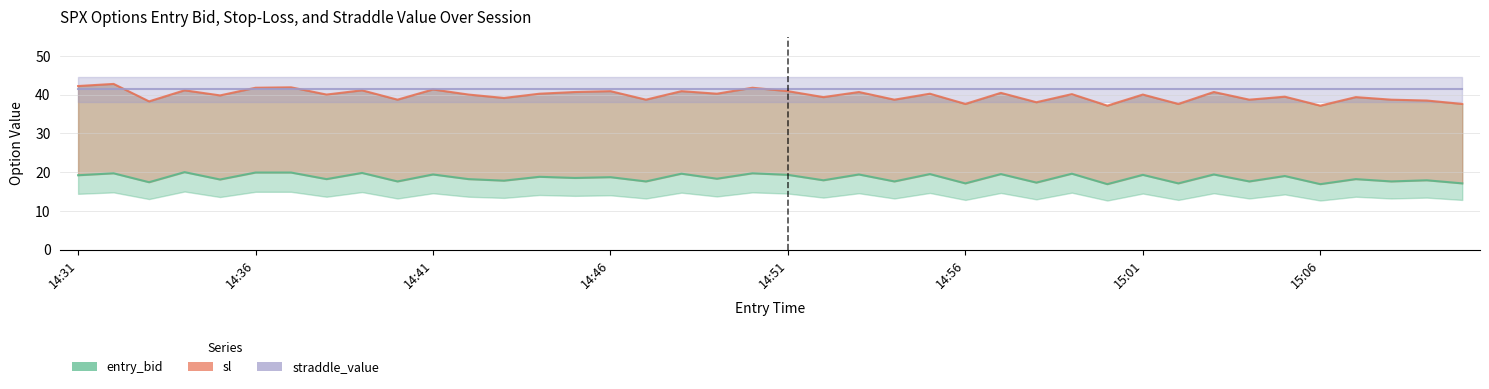

At which label does entry_bid first exceed 18?

14:31